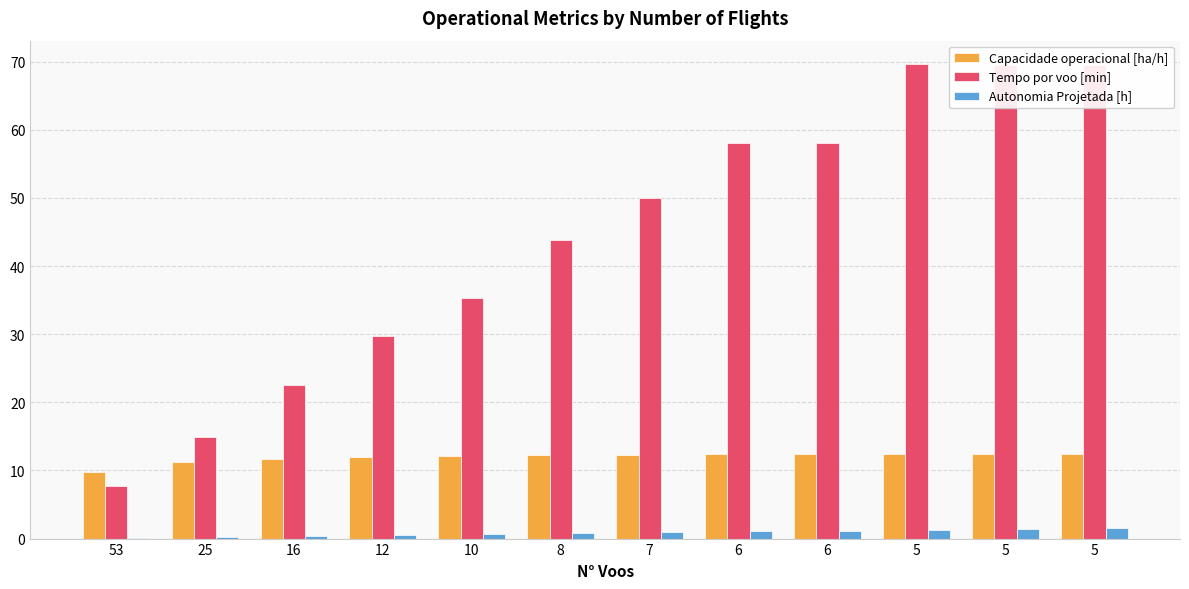

What are all the series names shown in the legend?

Capacidade operacional [ha/h], Tempo por voo [min], Autonomia Projetada [h]